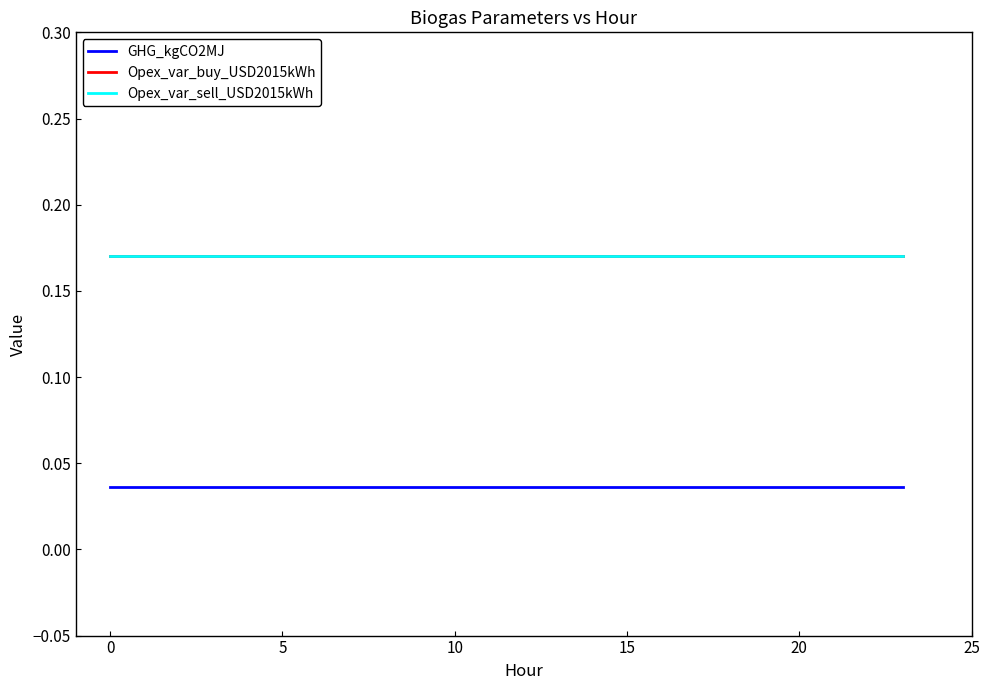

Reading left to right, what are all the values shown in this chart?

GHG_kgCO2MJ: 0.0	0.0	0.0	0.0	0.0	0.0	0.0	0.0	0.0	0.0	0.0	0.0	0.0	0.0	0.0	0.0	0.0	0.0	0.0	0.0	0.0	0.0	0.0	0.0
Opex_var_buy_USD2015kWh: 0.2	0.2	0.2	0.2	0.2	0.2	0.2	0.2	0.2	0.2	0.2	0.2	0.2	0.2	0.2	0.2	0.2	0.2	0.2	0.2	0.2	0.2	0.2	0.2
Opex_var_sell_USD2015kWh: 0.2	0.2	0.2	0.2	0.2	0.2	0.2	0.2	0.2	0.2	0.2	0.2	0.2	0.2	0.2	0.2	0.2	0.2	0.2	0.2	0.2	0.2	0.2	0.2